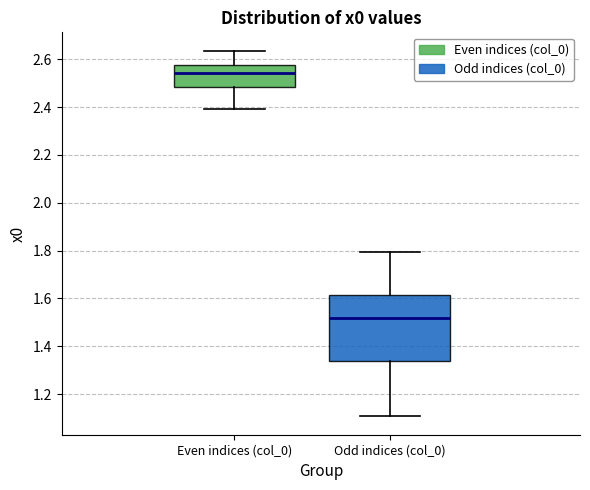

Reading left to right, read every box against the y-axis: the position of its median line, the range the box covers, and the ends of its whiskers. The values are not printed on the chart, so give them approximately, as read against the axis.

Even indices (col_0): median 2.54, box 2.48 to 2.58, whiskers 2.40 to 2.64
Odd indices (col_0): median 1.52, box 1.34 to 1.62, whiskers 1.10 to 1.80